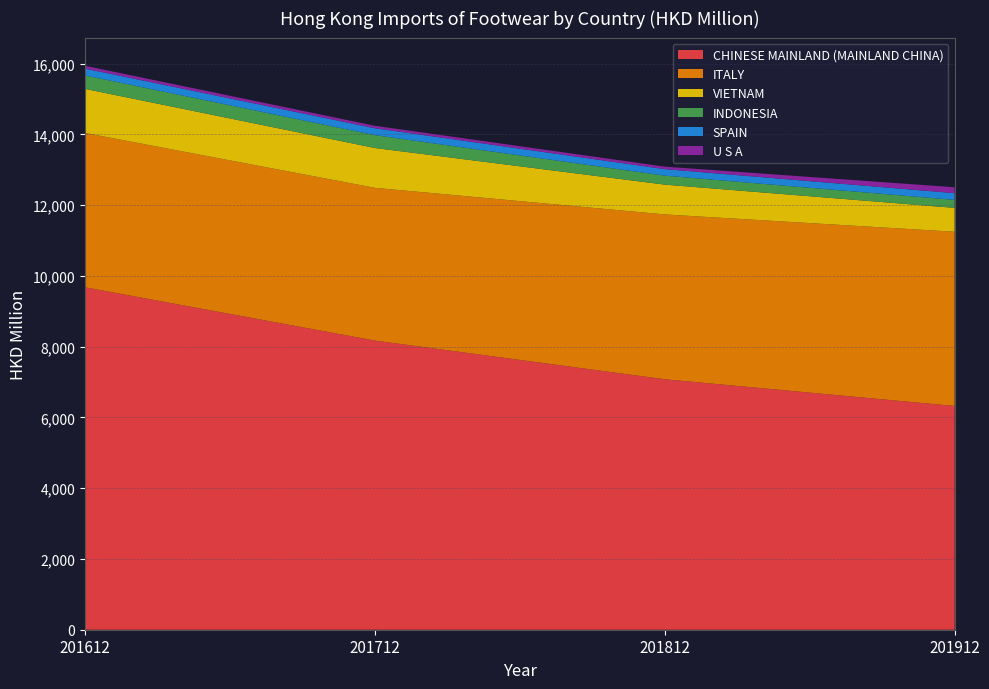

Reading right to left, extract all data points from this chart.

CHINESE MAINLAND (MAINLAND CHINA): 6325.1	7081.2	8174.2	9681.4
ITALY: 4925.6	4658.9	4318.2	4362.6
VIETNAM: 674.5	842.9	1126.0	1246.2
INDONESIA: 225.4	253.0	363.1	379.2
SPAIN: 190.6	184.7	195.6	193.1
U S A: 167.5	70.0	69.5	79.9